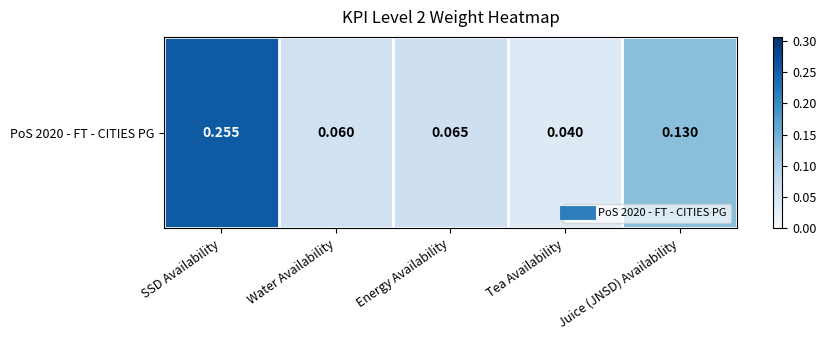

What is the difference between the maximum and minimum values?

0.2